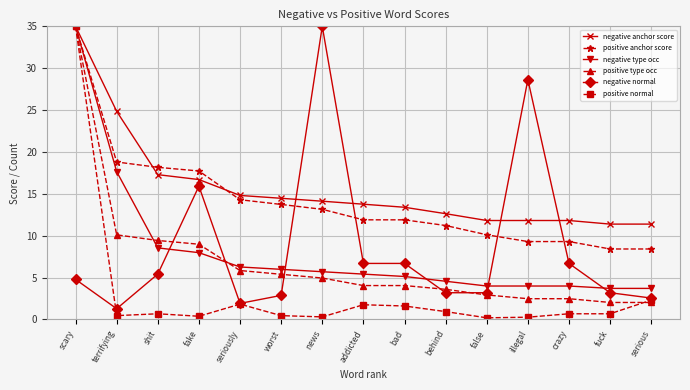

What is the minimum value shown in the chart?

0.2